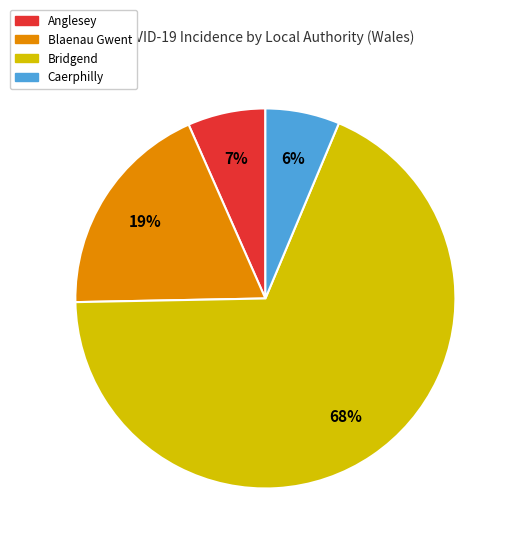

Is there any slice that represents more than half of the pie?

Yes